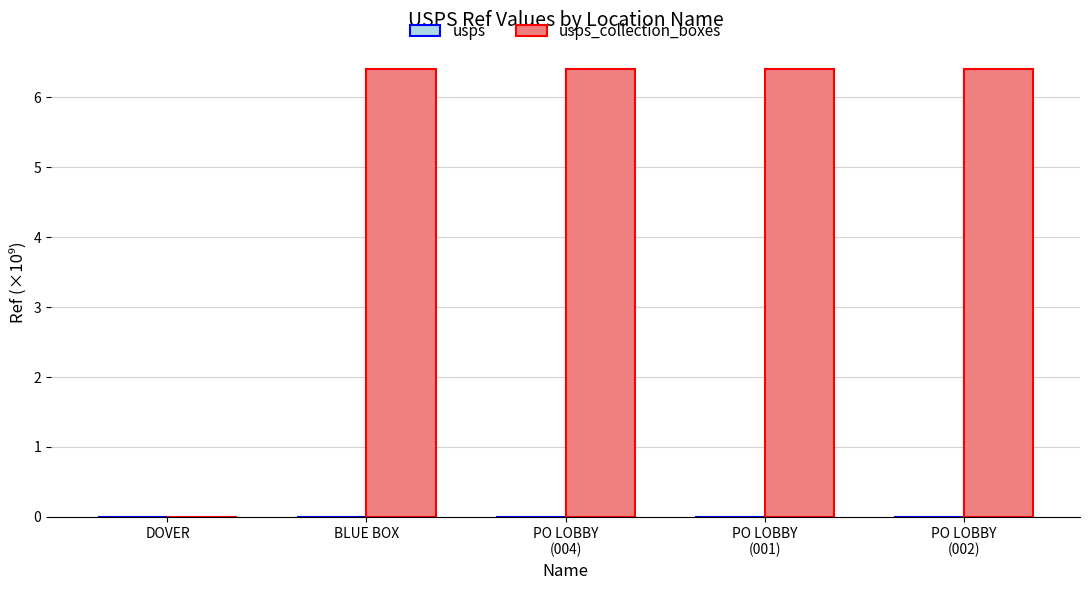

What is the difference between the highest and lowest values at PO LOBBY
(002)?

6.4